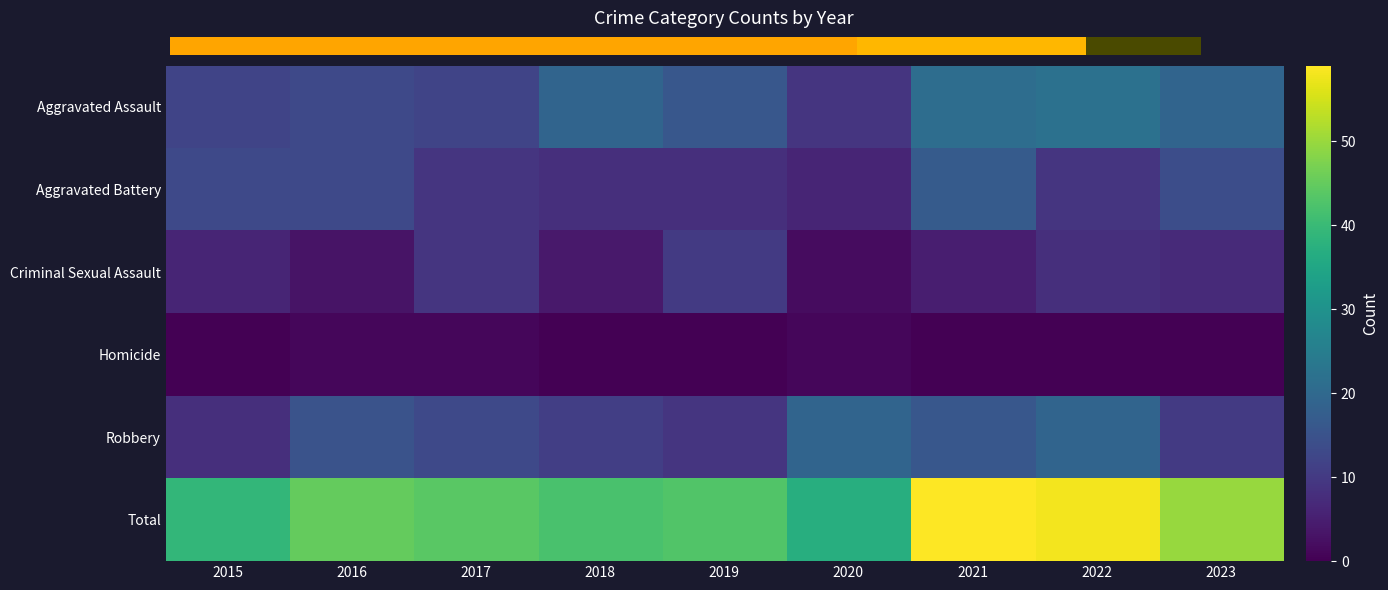

Reading right to left, what are all the values shown in this chart?

Aggravated Assault: 2023=19	2022=22	2021=21	2020=9	2019=16	2018=19	2017=12	2016=13	2015=12
Aggravated Battery: 2023=14	2022=9	2021=17	2020=6	2019=8	2018=8	2017=9	2016=13	2015=13
Criminal Sexual Assault: 2023=7	2022=8	2021=5	2020=2	2019=10	2018=4	2017=9	2016=3	2015=6
Homicide: 2023=0	2022=0	2021=0	2020=1	2019=0	2018=0	2017=1	2016=1	2015=0
Robbery: 2023=10	2022=19	2021=16	2020=19	2019=9	2018=11	2017=13	2016=15	2015=8
Total: 2023=50	2022=58	2021=59	2020=37	2019=43	2018=42	2017=44	2016=45	2015=39